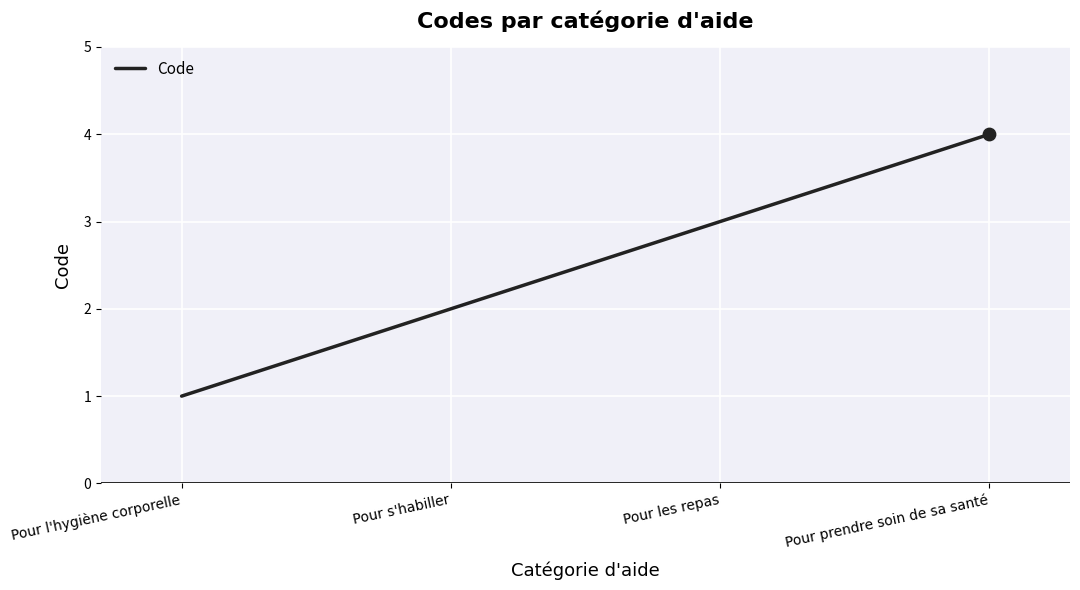

Between Pour les repas and Pour s'habiller, which is larger?

Pour les repas